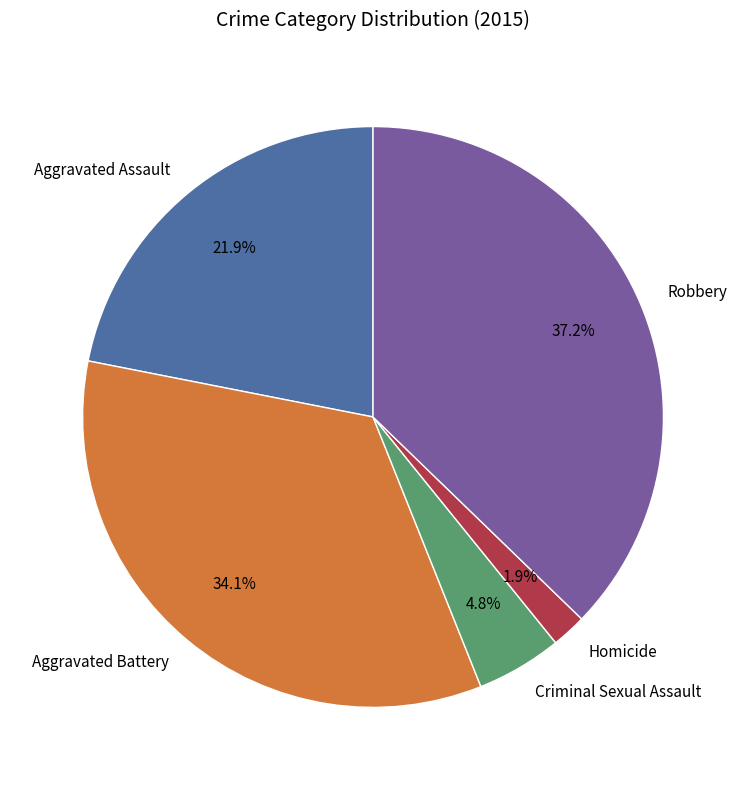

To the nearest percent, what is the average slice percentage?

20%